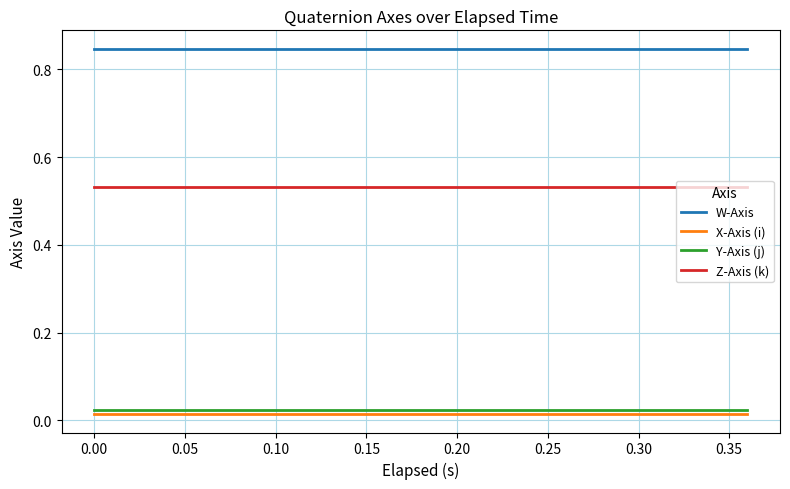

Which series has the largest total across all categories?

W-Axis